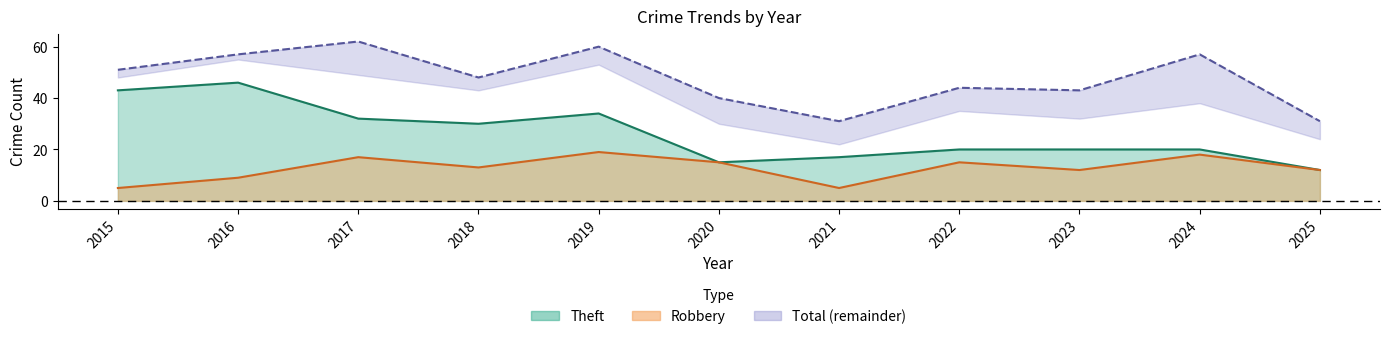

Rank the categories by Robbery value from highest to lowest.

2019, 2024, 2017, 2020, 2022, 2018, 2023, 2025, 2016, 2015, 2021